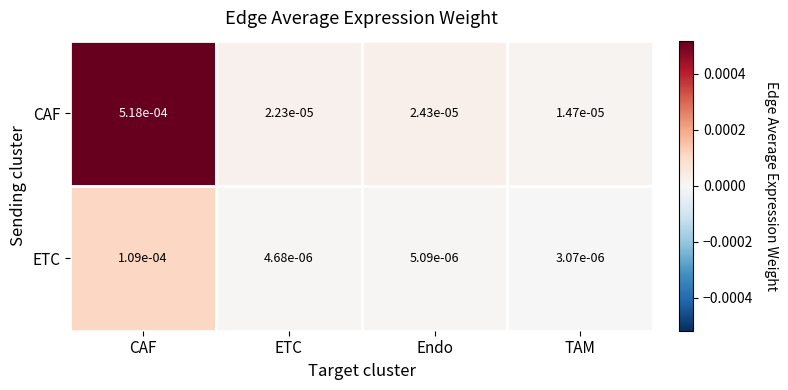

Rank the series at TAM from lowest to highest value.

ETC, CAF